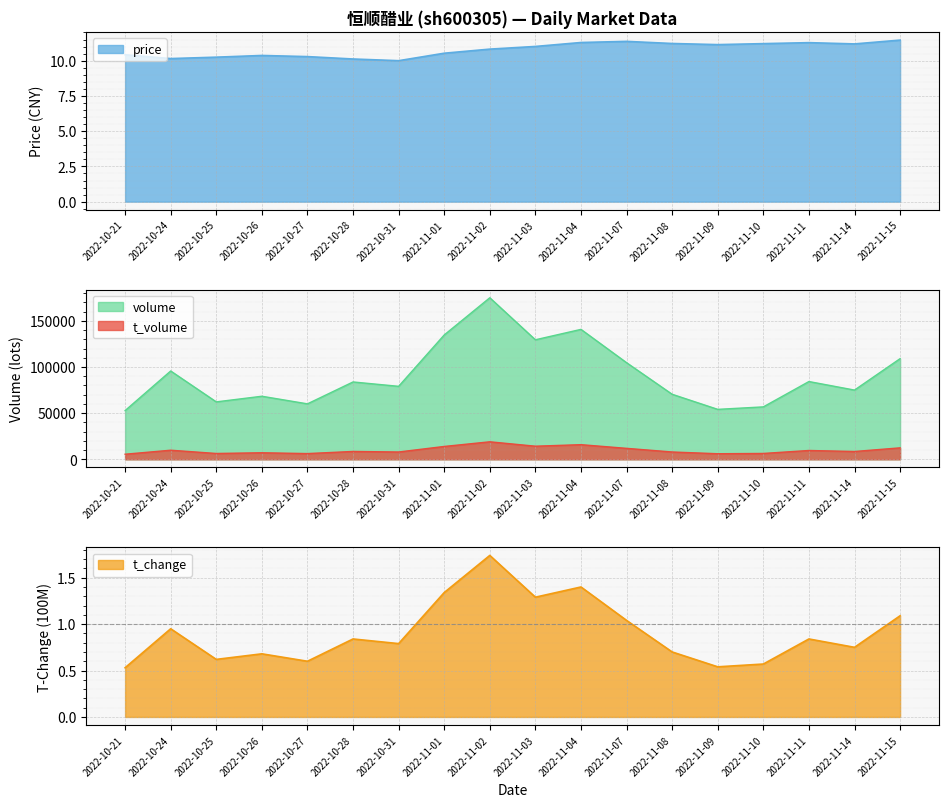

At which category is the sum across all series the highest?

2022-11-02